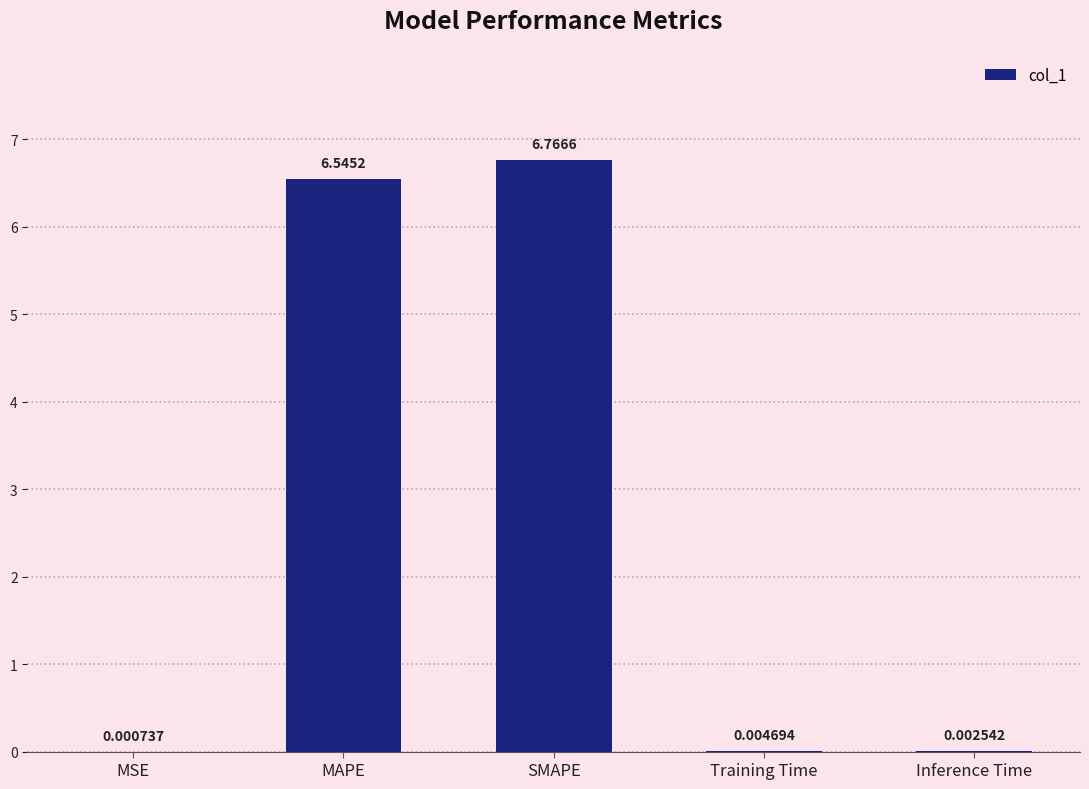

Which category has the highest value across all series?

SMAPE